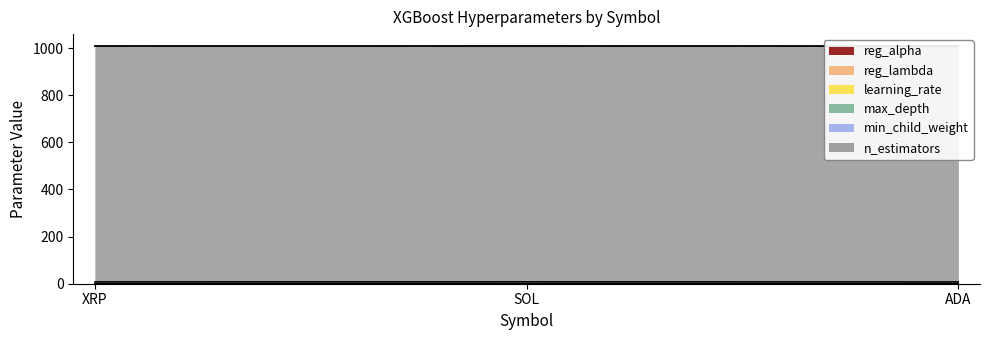

At how many categories does at least one series exceed 194?

3